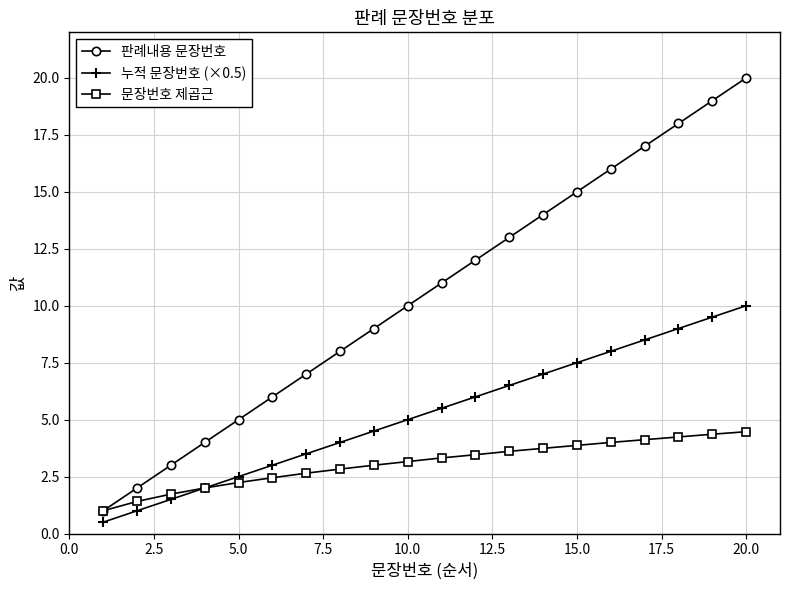

What is the minimum value for 문장번호 제곱근?

1.0